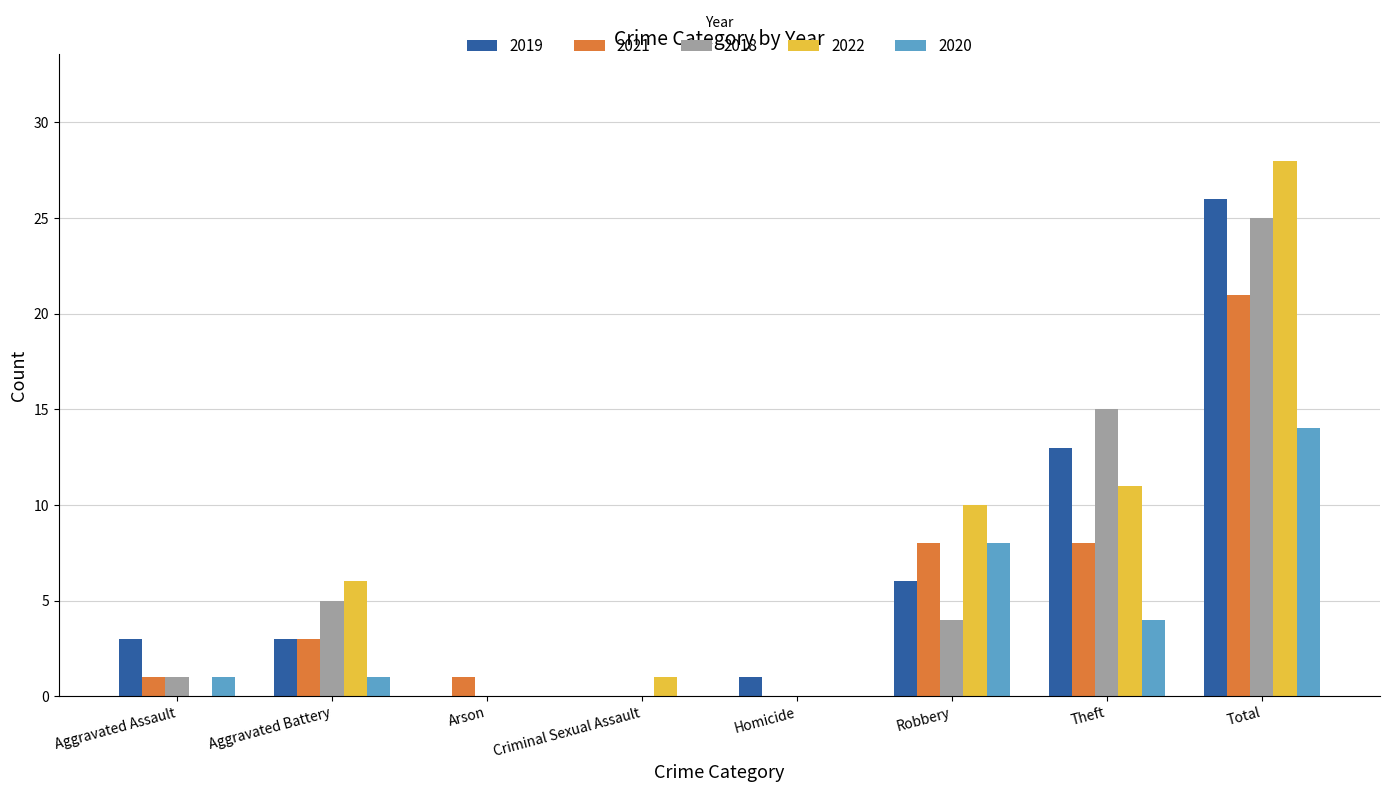

Count the number of data series in this chart.

5